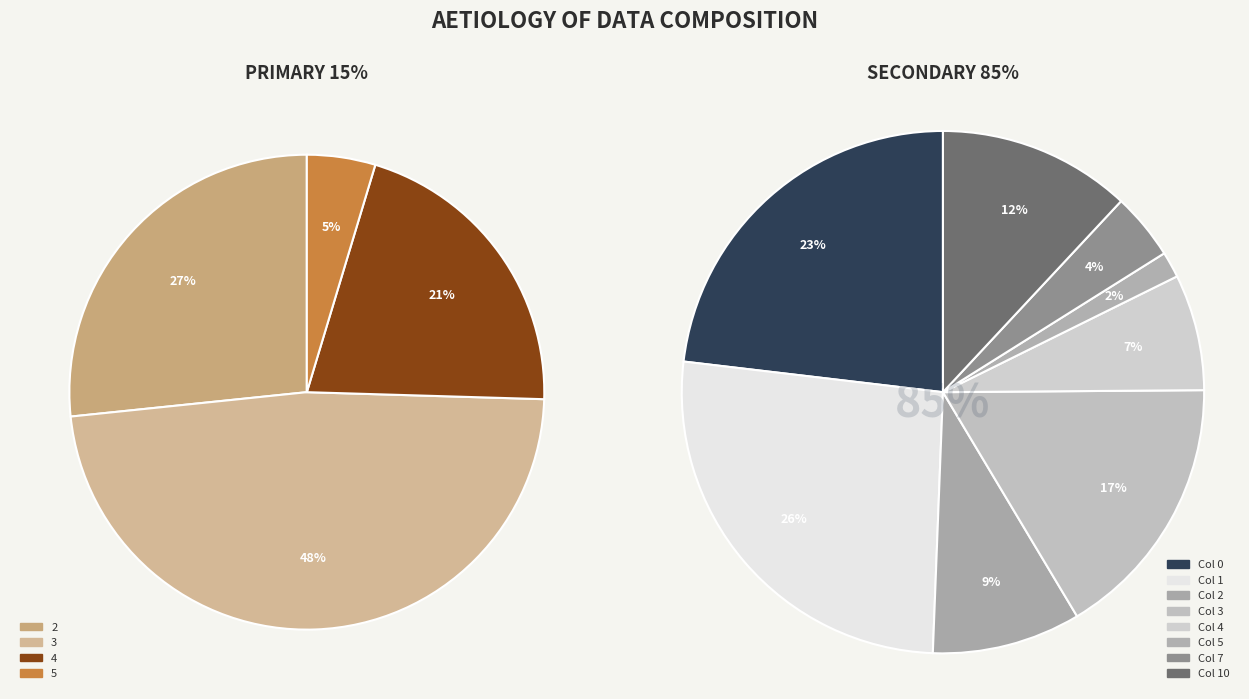

Rank the categories by value from lowest to highest.

5, 7, 4, 2, 10, 3, 0, 1